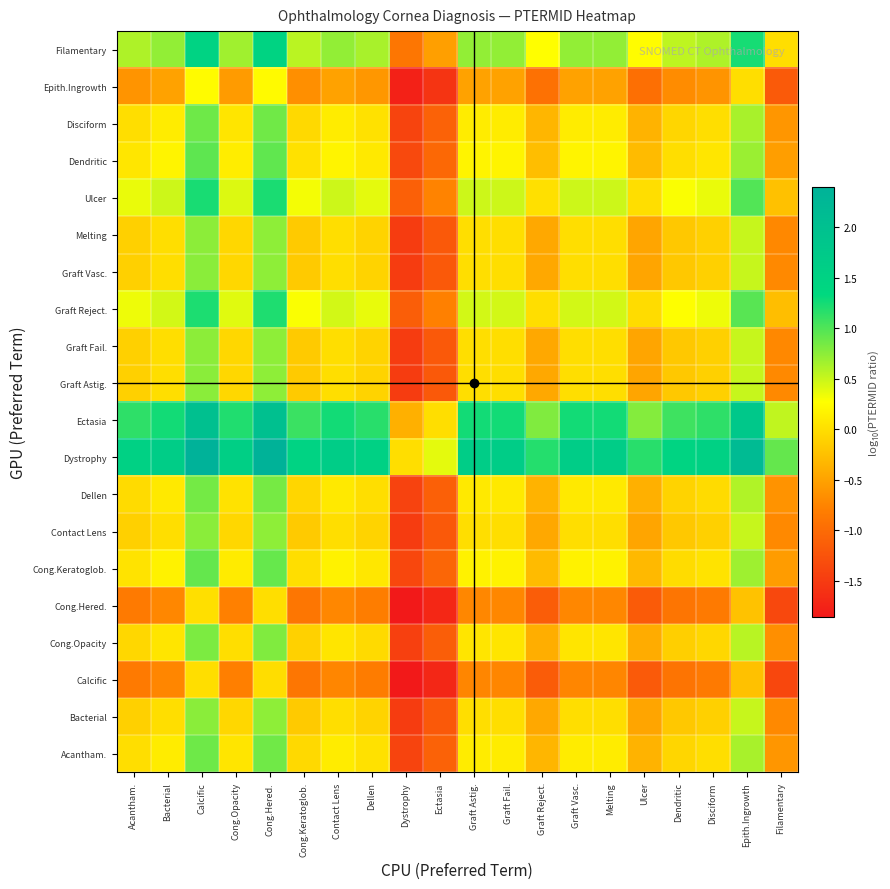

At which category is the sum across all series the highest?

Calcific